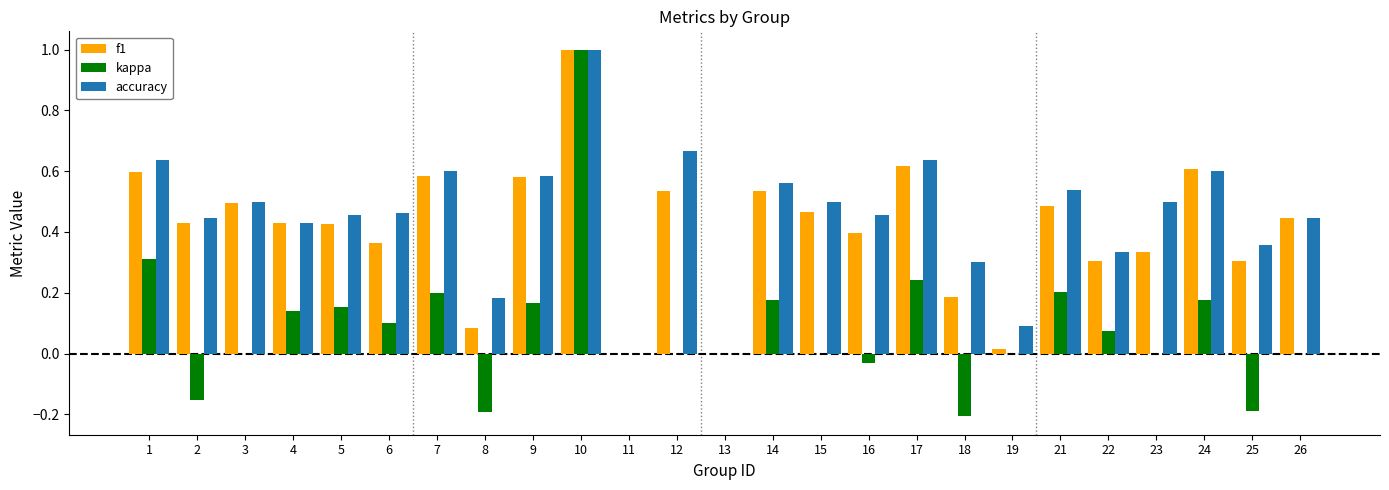

True or false: kappa has a value of 0.3 at 1.

True